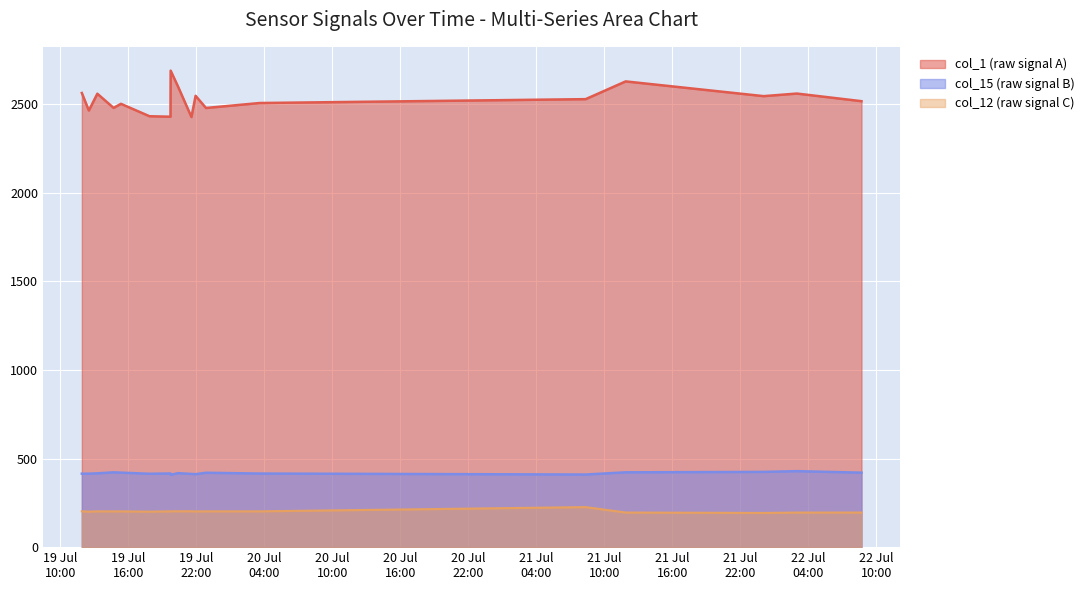

True or false: col_1 and col_15 intersect in this chart.

False